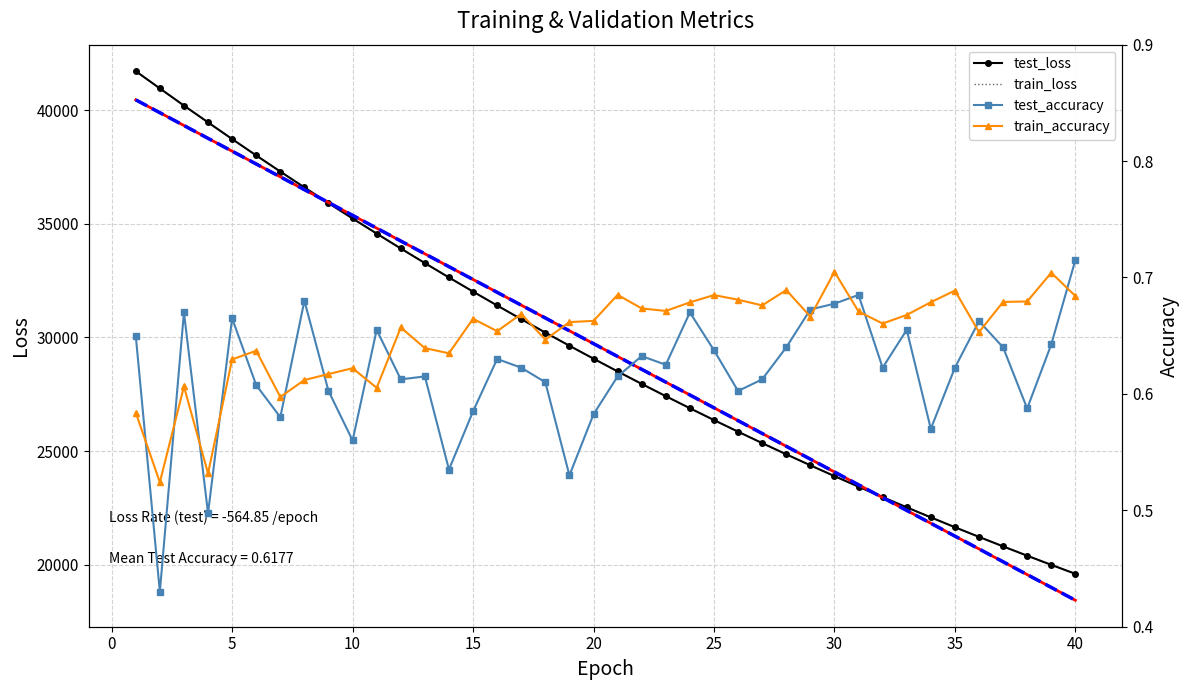

Reading left to right, what are all the values shown in this chart?

test_loss: 41721.5	40962.4	40206.9	39467.6	38733.4	38012.2	37302.0	36603.7	35913.6	35236.3	34571.9	33916.0	33272.8	32640.2	32017.8	31406.3	30805.1	30214.8	29634.4	29064.7	28504.5	27954.4	27414.3	26883.6	26362.7	25850.9	25348.9	24855.3	24371.1	23895.5	23429.0	22970.6	22520.8	22079.0	21645.1	21219.7	20801.5	20391.3	19988.6	19593.3
test_loss trend: 40459.2	39894.3	39329.5	38764.6	38199.8	37634.9	37070.1	36505.2	35940.4	35375.5	34810.7	34245.8	33681.0	33116.1	32551.3	31986.4	31421.6	30856.7	30291.9	29727.0	29162.2	28597.3	28032.5	27467.6	26902.8	26337.9	25773.1	25208.2	24643.4	24078.5	23513.7	22948.8	22384.0	21819.1	21254.3	20689.4	20124.6	19559.7	18994.9	18430.0
train_loss trend: 40458.6	39893.7	39328.9	38764.1	38199.2	37634.4	37069.5	36504.7	35939.8	35375.0	34810.1	34245.3	33680.4	33115.6	32550.7	31985.9	31421.0	30856.2	30291.3	29726.5	29161.6	28596.8	28032.0	27467.1	26902.3	26337.4	25772.6	25207.7	24642.9	24078.0	23513.2	22948.3	22383.5	21818.6	21253.8	20688.9	20124.1	19559.2	18994.4	18429.5
train_loss: 41723.8	40959.0	40207.1	39466.0	38733.3	38011.7	37301.3	36603.4	35912.7	35235.7	34571.8	33915.5	33272.1	32639.2	32017.2	31405.8	30804.6	30214.2	29633.8	29063.8	28503.8	27953.9	27413.8	26883.1	26362.2	25850.5	25348.1	24854.9	24370.9	23895.1	23428.6	22970.1	22520.3	22078.4	21644.6	21219.4	20801.1	20390.8	19988.1	19593.0
test_accuracy: 0.7	0.4	0.7	0.5	0.7	0.6	0.6	0.7	0.6	0.6	0.7	0.6	0.6	0.5	0.6	0.6	0.6	0.6	0.5	0.6	0.6	0.6	0.6	0.7	0.6	0.6	0.6	0.6	0.7	0.7	0.7	0.6	0.7	0.6	0.6	0.7	0.6	0.6	0.6	0.7
train_accuracy: 0.6	0.5	0.6	0.5	0.6	0.6	0.6	0.6	0.6	0.6	0.6	0.7	0.6	0.6	0.7	0.7	0.7	0.6	0.7	0.7	0.7	0.7	0.7	0.7	0.7	0.7	0.7	0.7	0.7	0.7	0.7	0.7	0.7	0.7	0.7	0.7	0.7	0.7	0.7	0.7